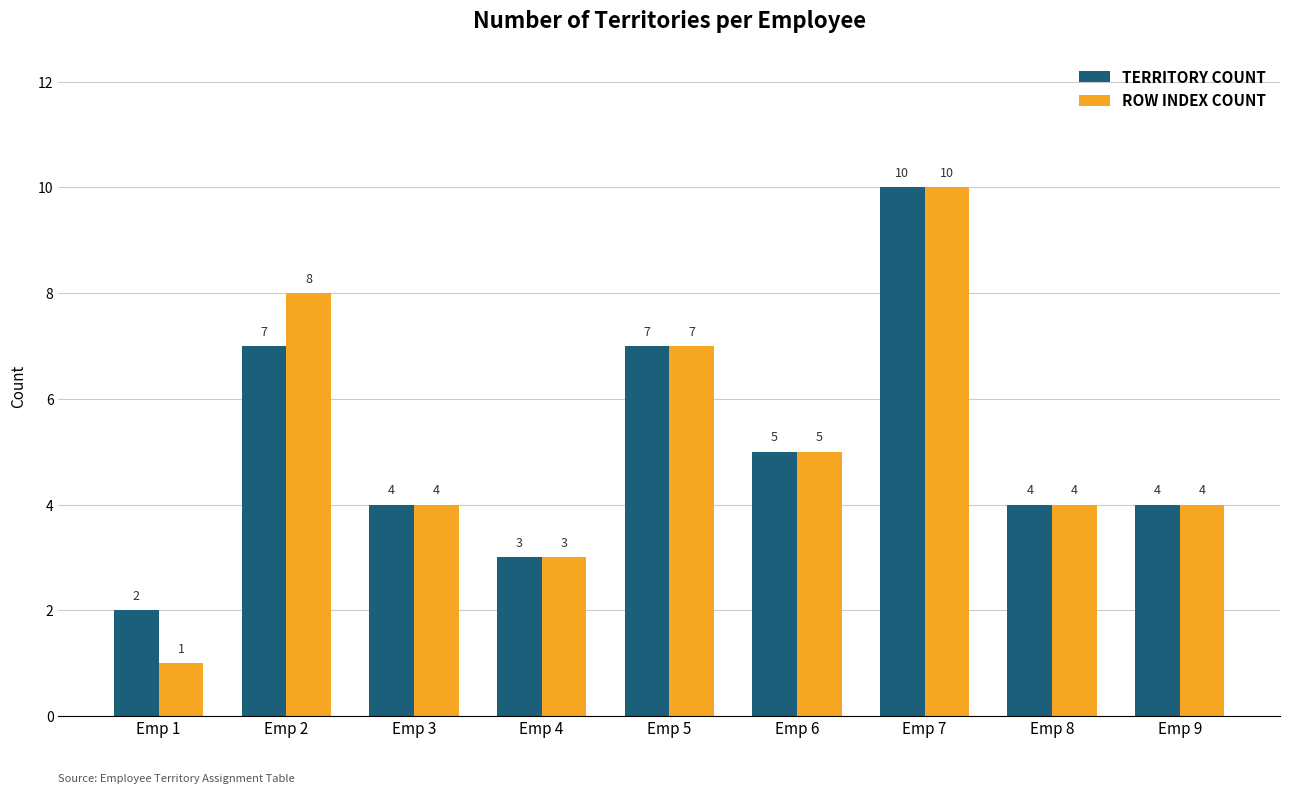

How many bars are there in total?

18